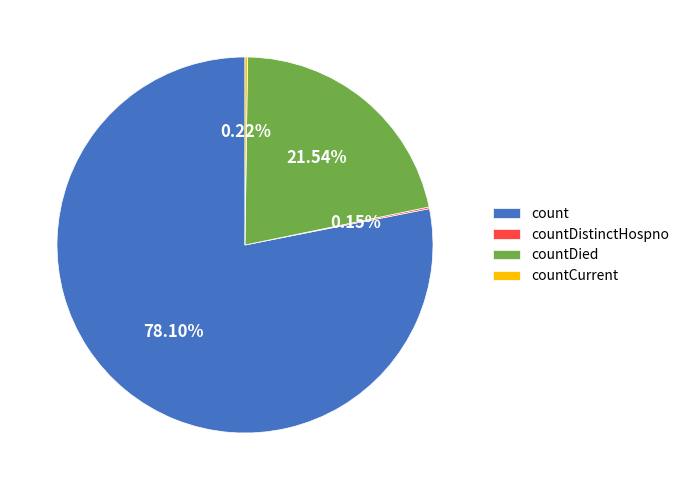

Between count and countDied, which is larger?

count